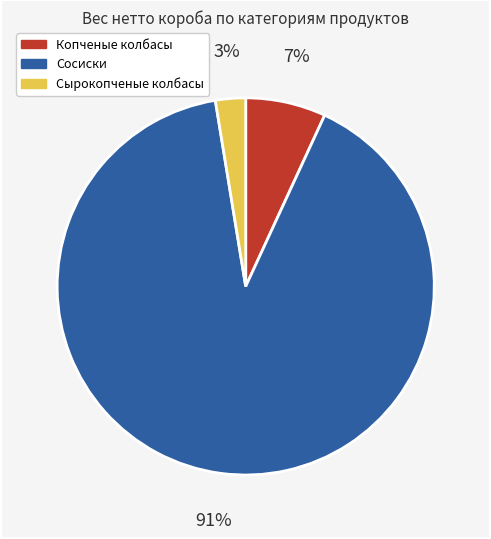

Between Сырокопченые колбасы and Сосиски, which is larger?

Сосиски